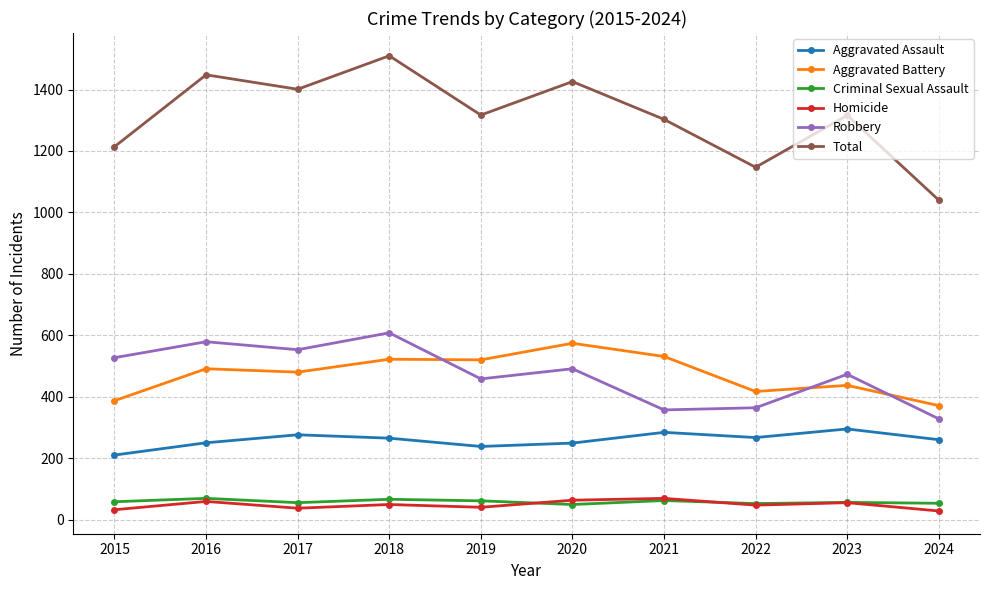

True or false: Aggravated Assault and Criminal Sexual Assault intersect in this chart.

False